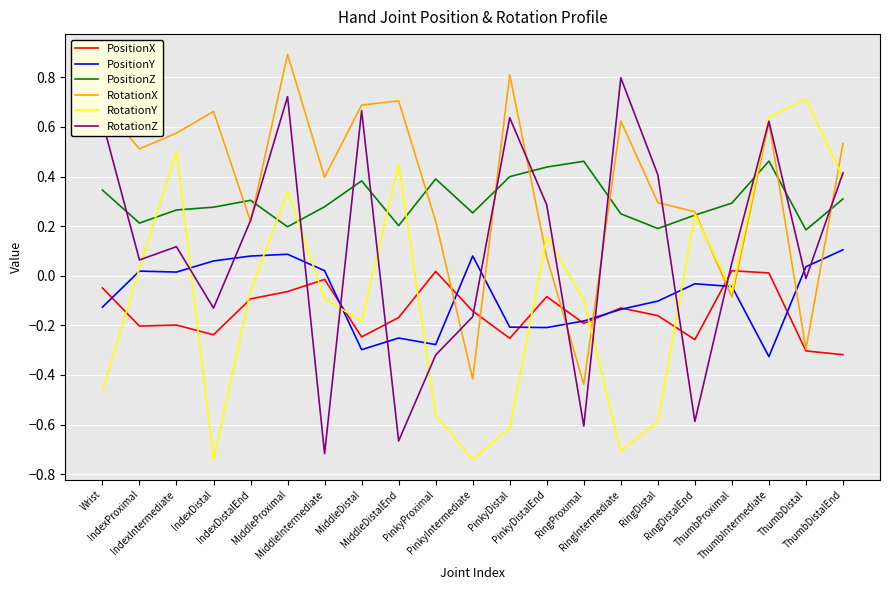

Where is RotationZ nearest to the value 0?

ThumbDistal